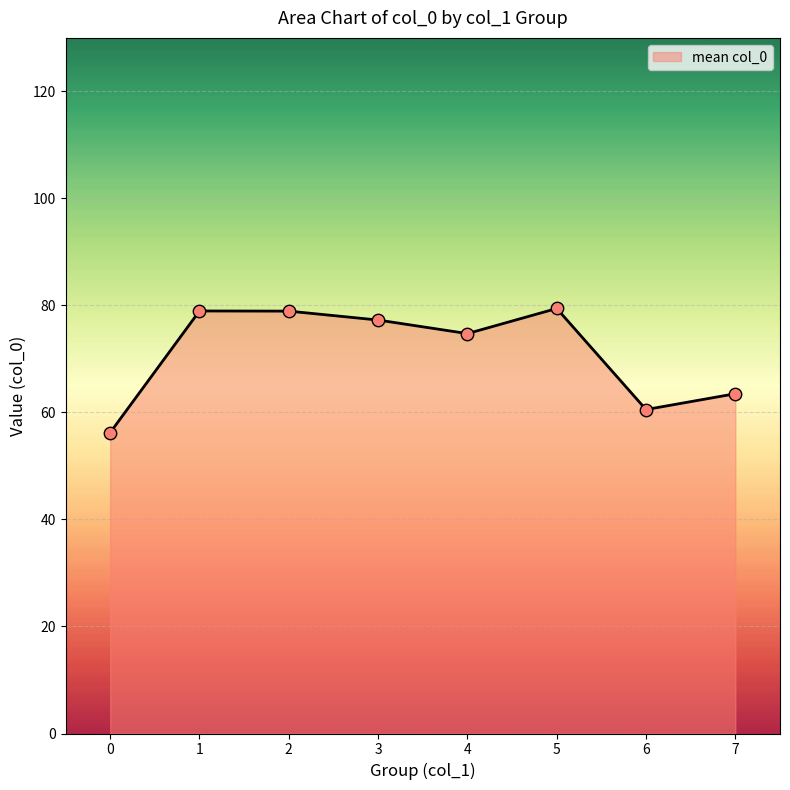

Between 4 and 0, which is larger?

4